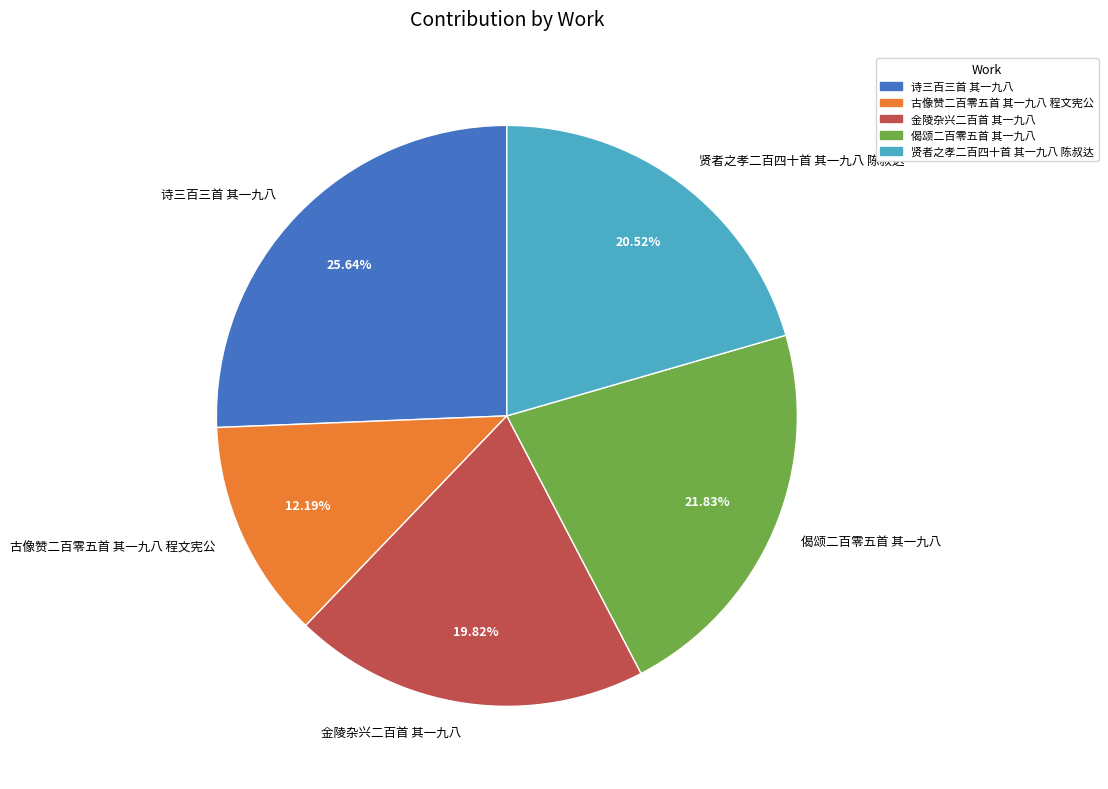

What percentage is the 古像赞二百零五首 其一九八 程文宪公 slice, to the nearest percent?

12%